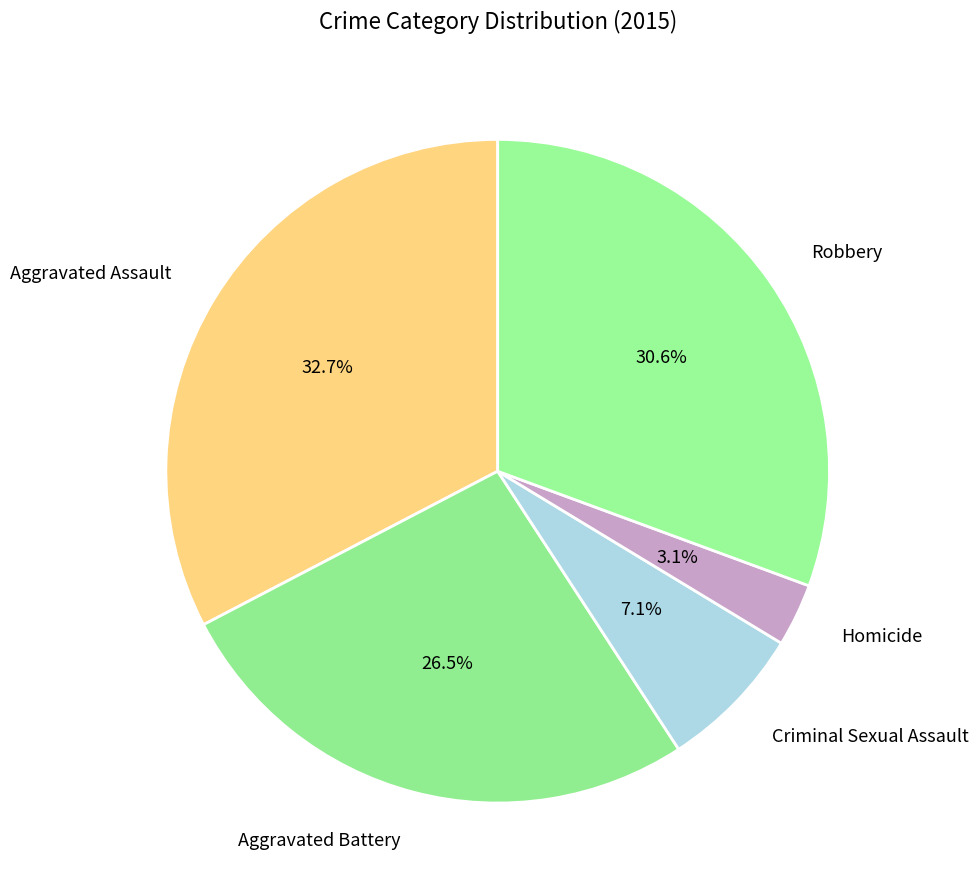

Is Aggravated Battery the majority of the pie?

No